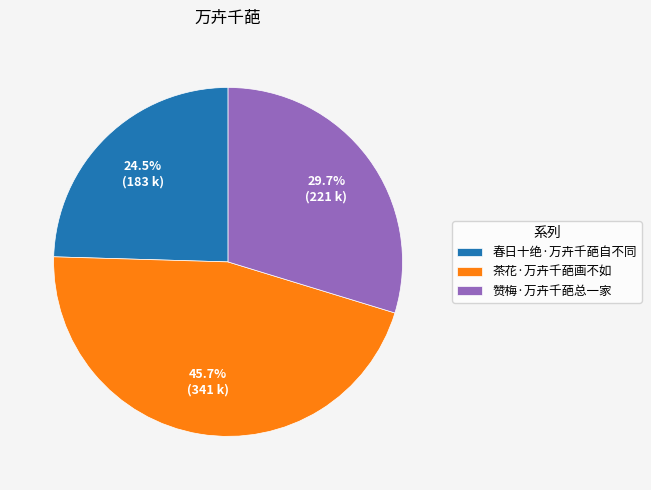

To the nearest percent, what is the combined percentage of 茶花·万卉千葩画不如 and 春日十绝·万卉千葩自不同?

70%